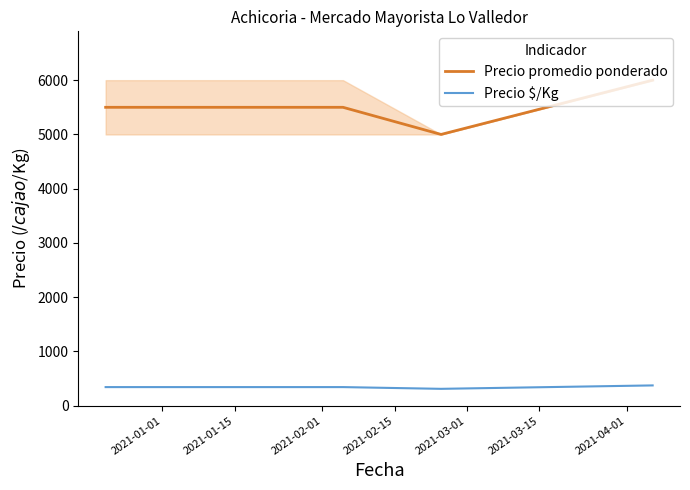

List the series in order of their overall mean, lowest first.

Precio $/Kg, Precio promedio ponderado